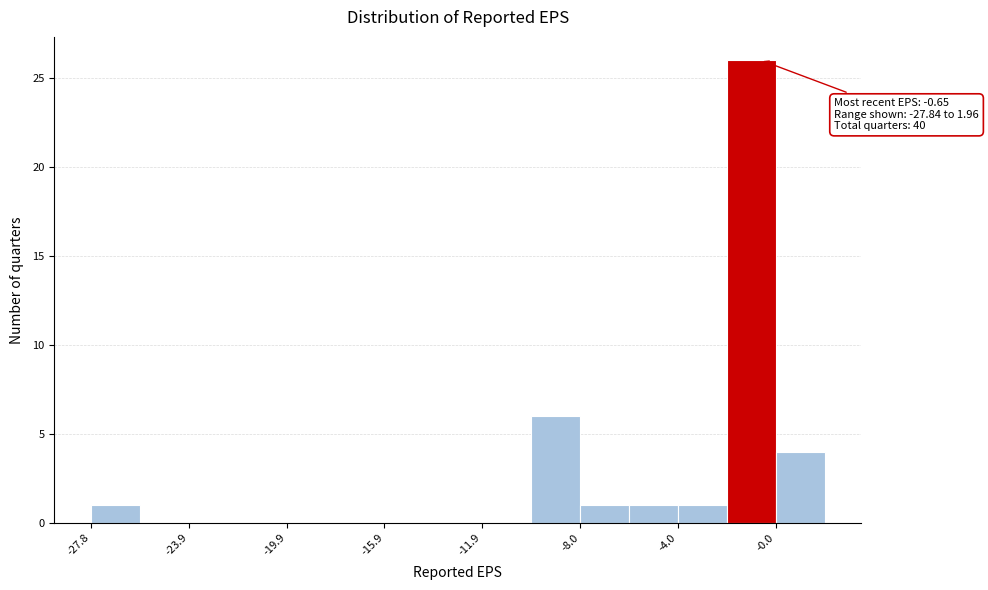

Around what value on the x-axis is the tallest bar? Give the approximate position of its centre, as read against the axis.

-1.0